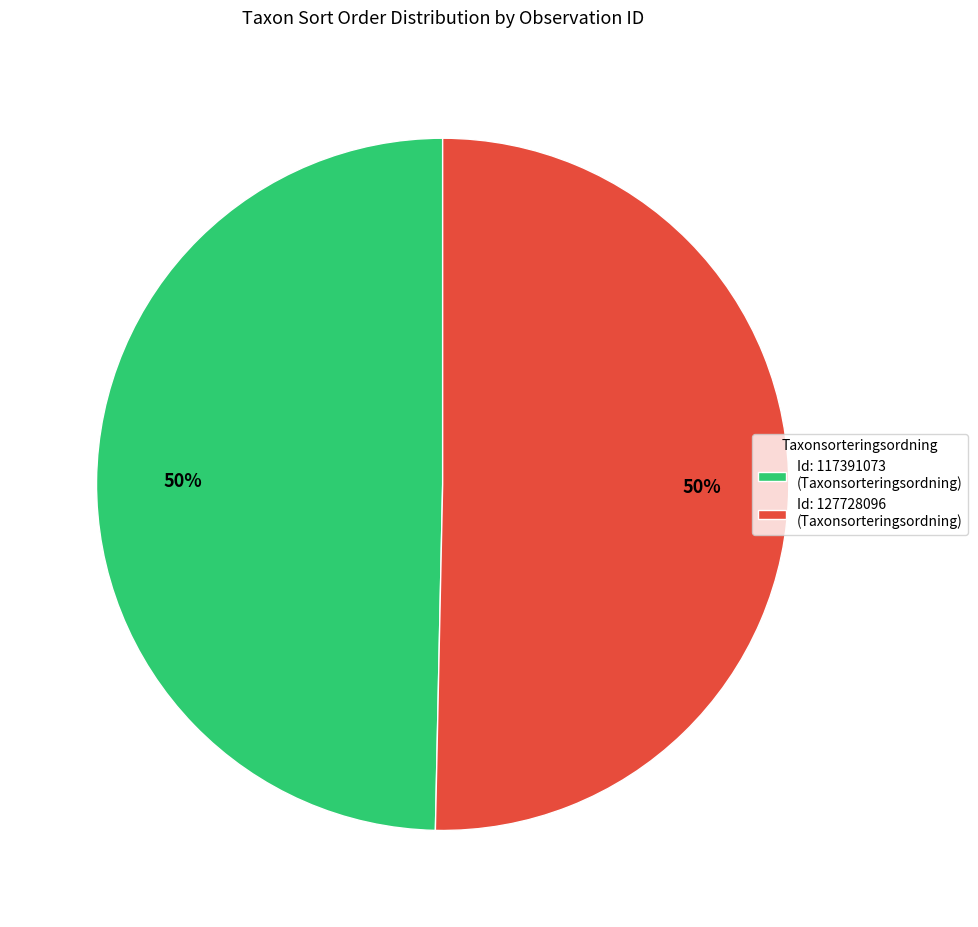

Combined, do Id: 117391073 (Taxonsorteringsordning) and Id: 127728096 (Taxonsorteringsordning) account for over 50%?

Yes